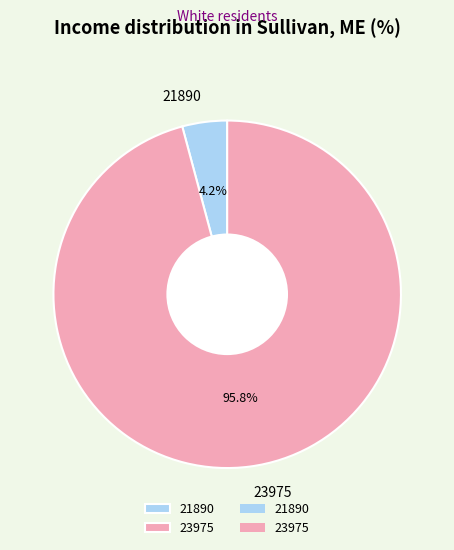

To the nearest percent, what is the difference between the 23975 and 21890 slice percentages?

92%